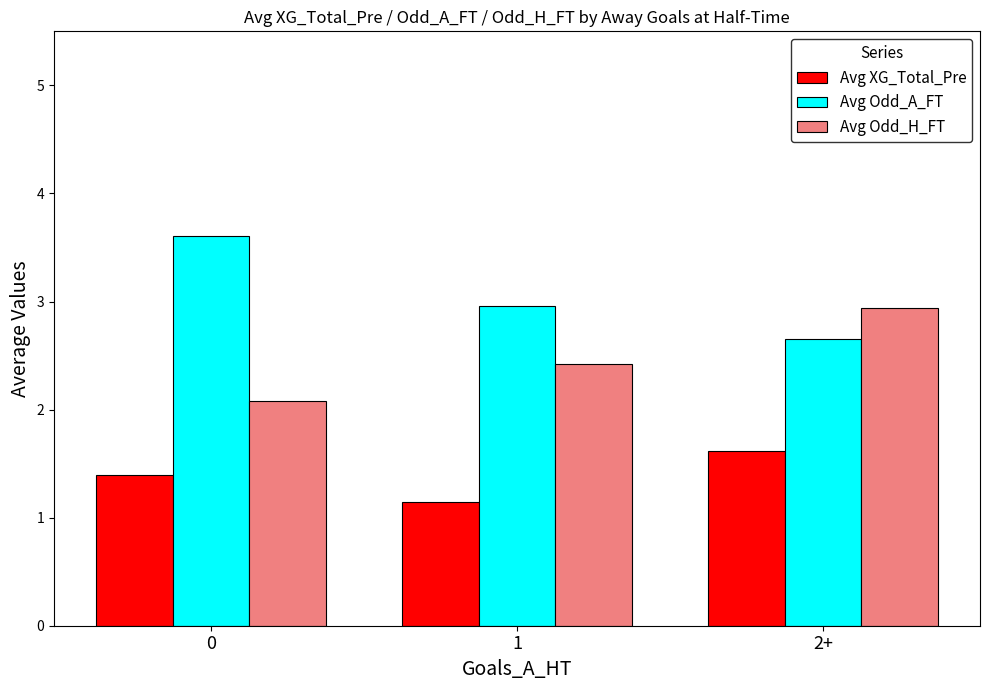

Reading left to right, what are all the values shown in this chart?

Avg XG_Total_Pre: 0=1.4	1=1.1	2+=1.6
Avg Odd_A_FT: 0=3.6	1=3.0	2+=2.7
Avg Odd_H_FT: 0=2.1	1=2.4	2+=2.9